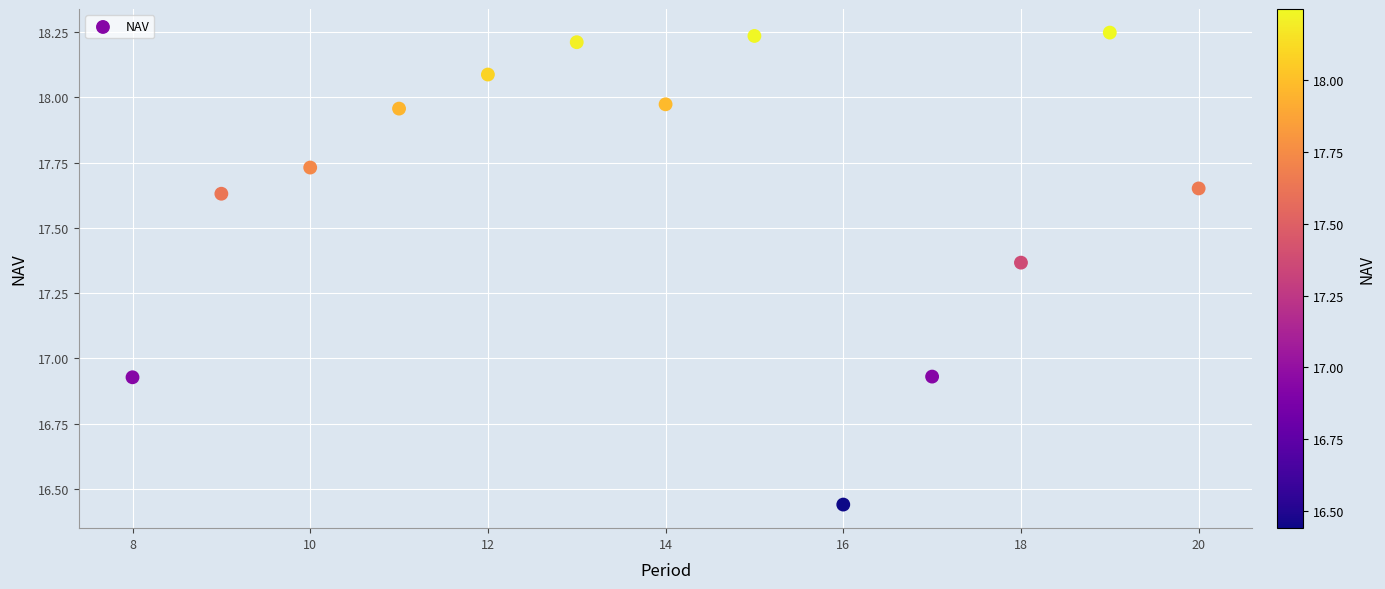

What is the range of X values (max minus min)?

12.0